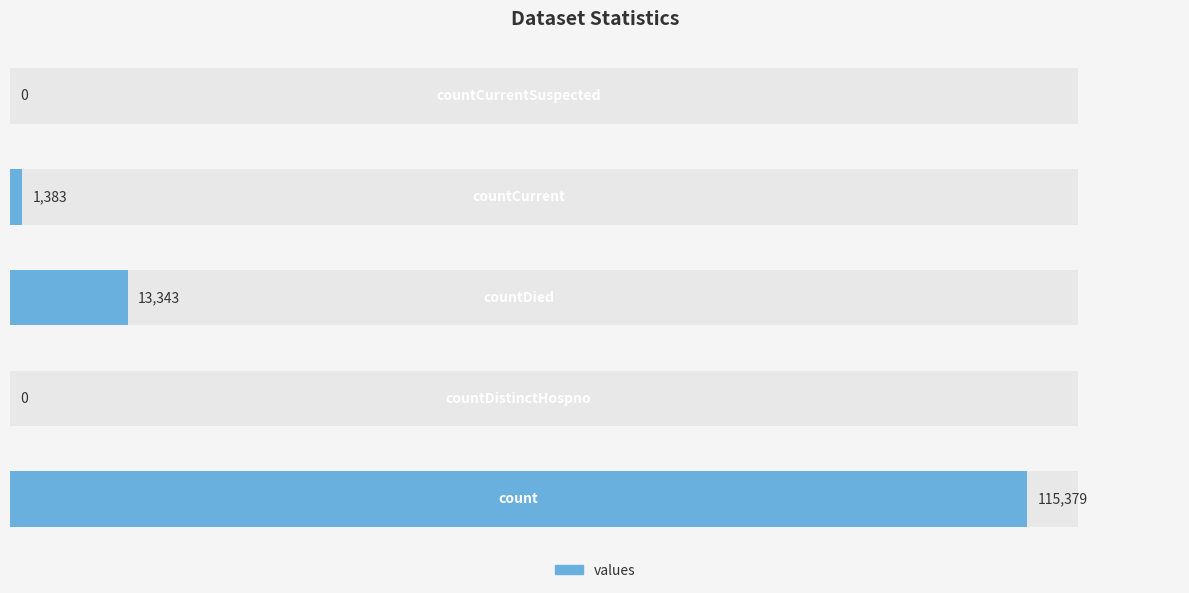

What is the difference between the maximum and minimum values?

115379